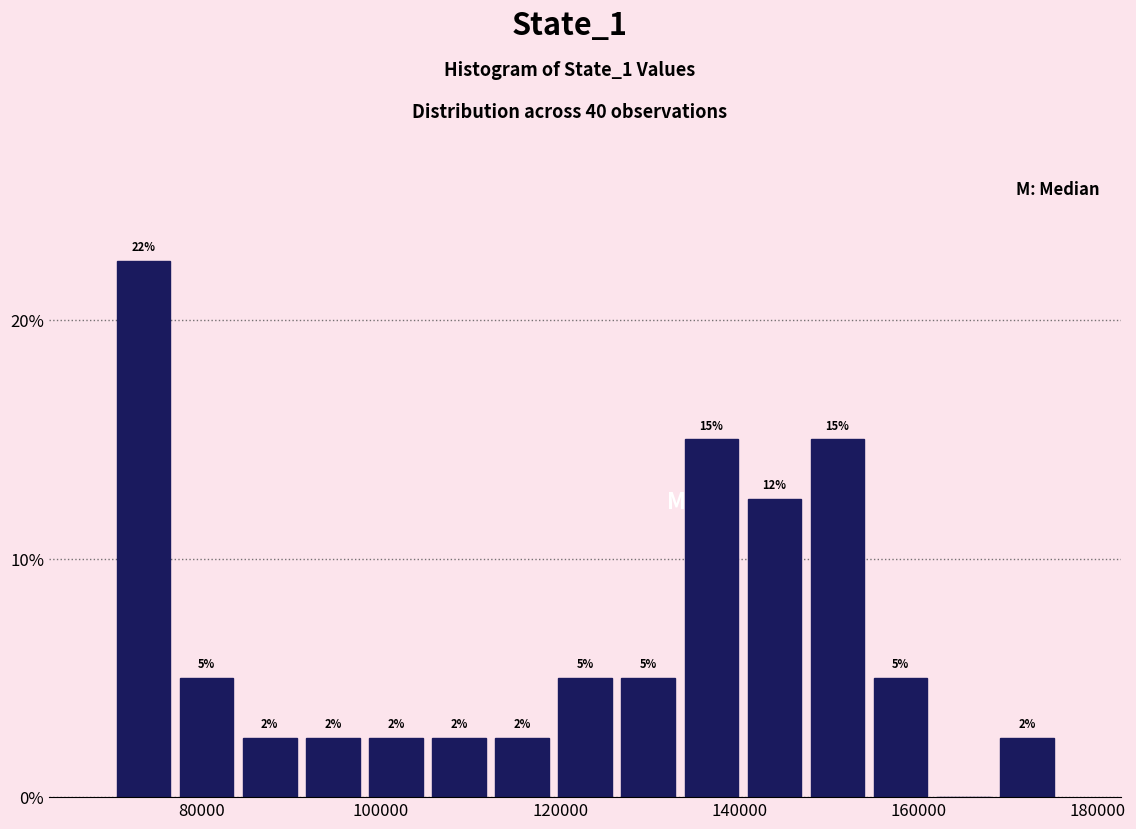

Read against the x-axis, roughly where is the centre of the tallest bar?

74000